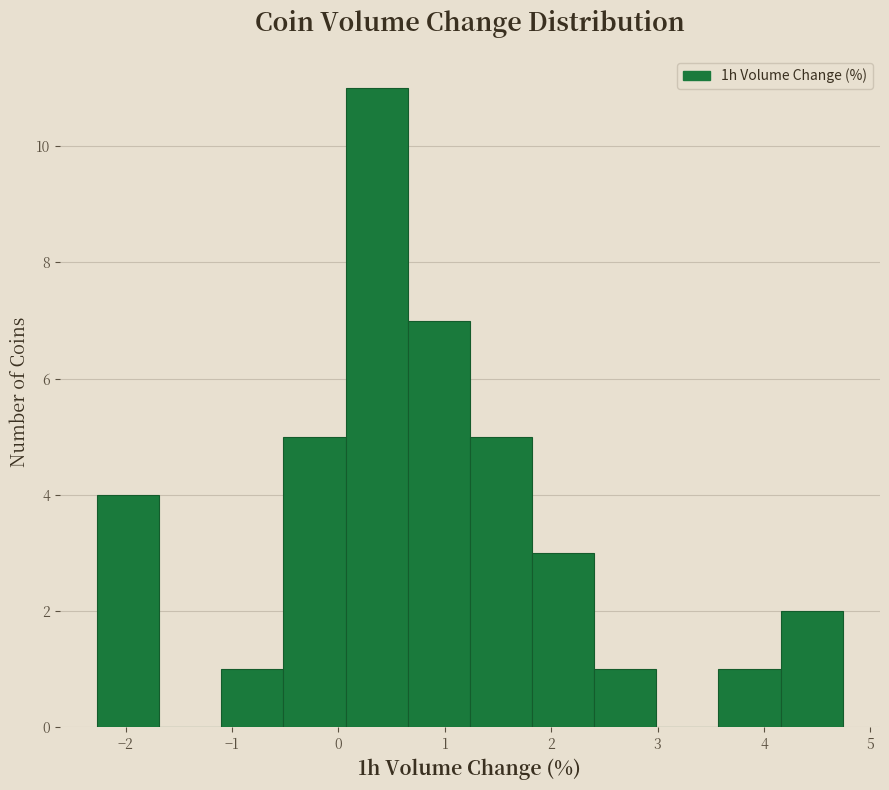

Reading left to right, list every bar in this chart as the range it spans on the x-axis followed by its height. Neither the bar edges nor the heights are printed on the chart, so give them approximately, as read against the axes.

-2.3 to -1.7: 4
-1.7 to -1.1: 0
-1.1 to -0.5: 1
-0.5 to 0.1: 5
0.1 to 0.7: 11
0.7 to 1.2: 7
1.2 to 1.8: 5
1.8 to 2.4: 3
2.4 to 3.0: 1
3.0 to 3.6: 0
3.6 to 4.2: 1
4.2 to 4.7: 2